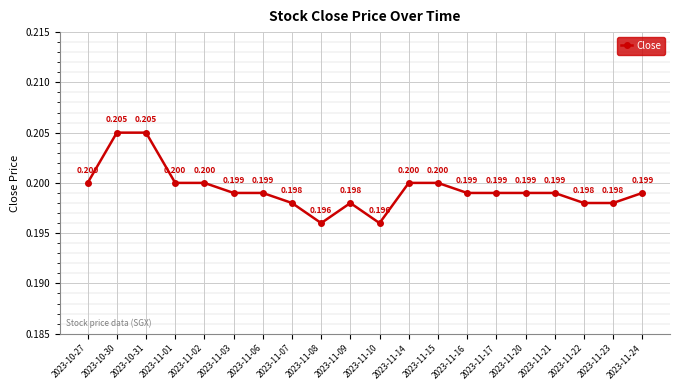

List the labels in order of value, smallest first.

2023-11-08, 2023-11-10, 2023-11-07, 2023-11-09, 2023-11-22, 2023-11-23, 2023-11-03, 2023-11-06, 2023-11-16, 2023-11-17, 2023-11-20, 2023-11-21, 2023-11-24, 2023-10-27, 2023-11-01, 2023-11-02, 2023-11-14, 2023-11-15, 2023-10-30, 2023-10-31